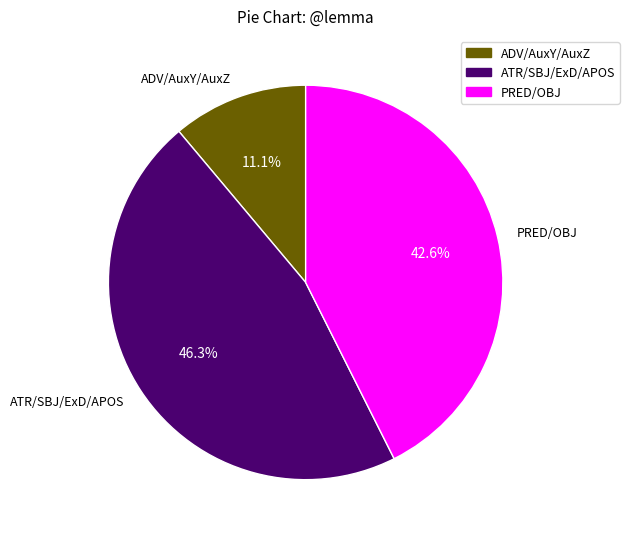

Does any single category account for the majority?

No